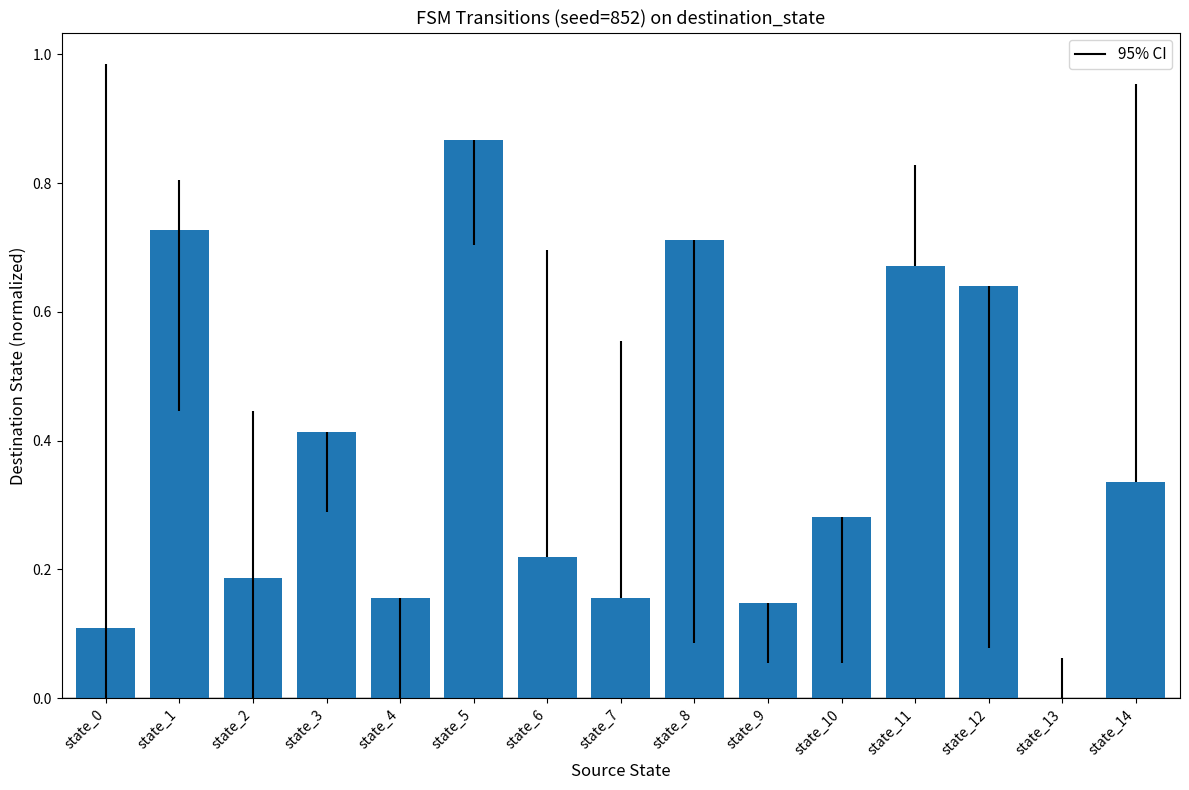

Which has a higher value, state_9 or state_1?

state_1